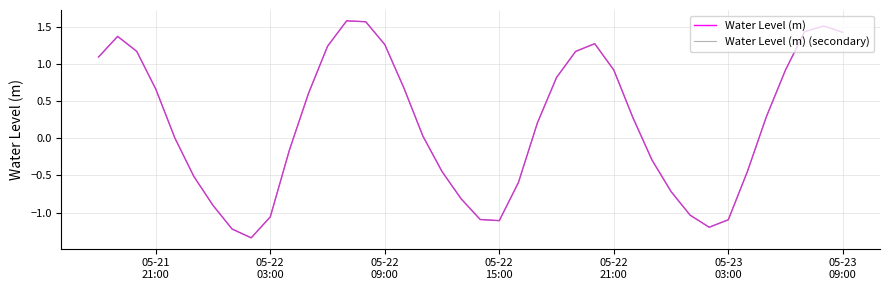

Is this an area chart (filled region under the line)?

No